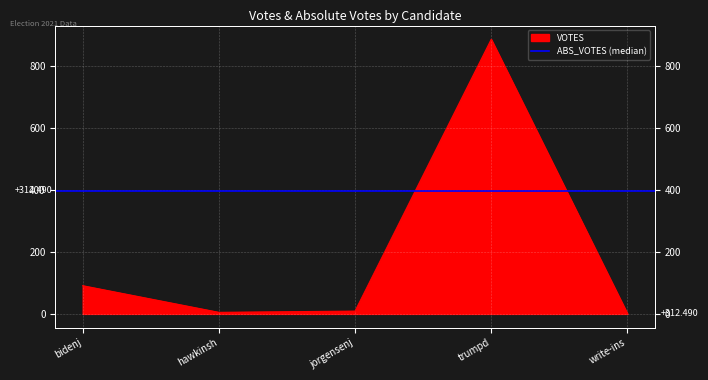

What is the value of the 5th point from the left?

1